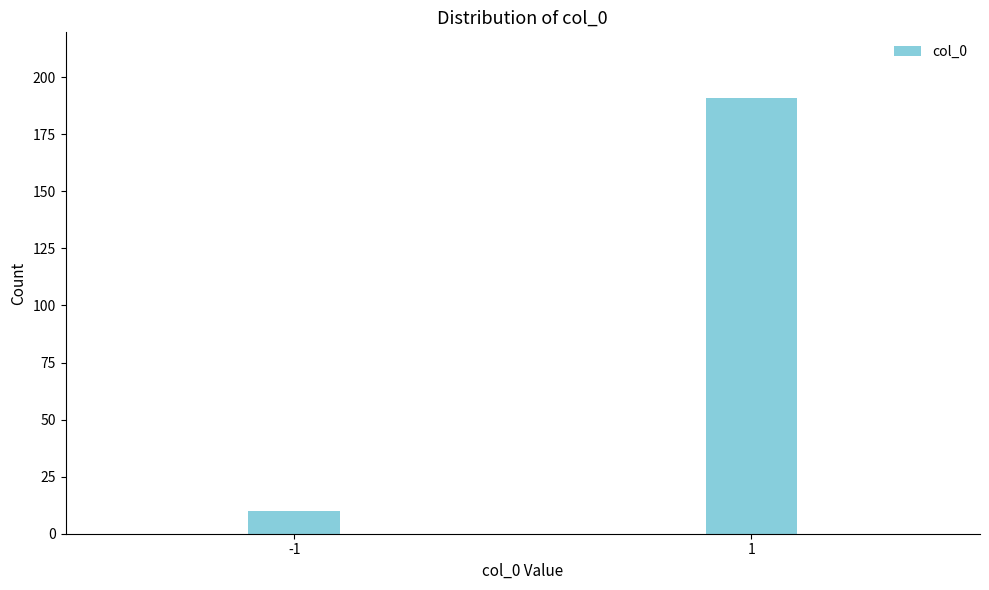

Reading left to right, what are all the values shown in this chart?

10	191